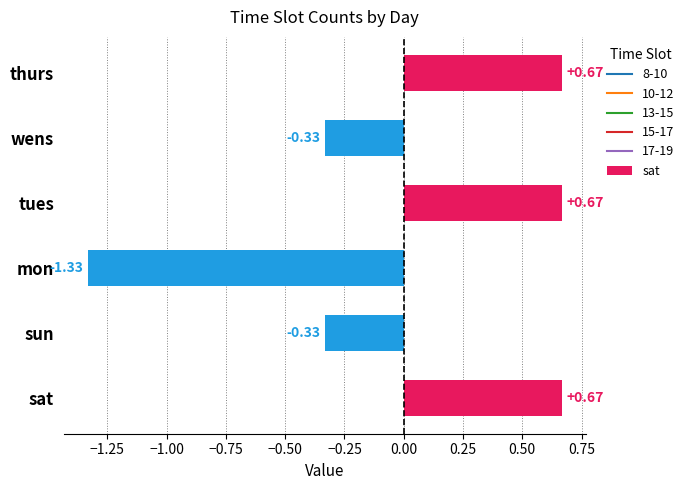

The 17-19 series shows 0 at wens. True or false?

False